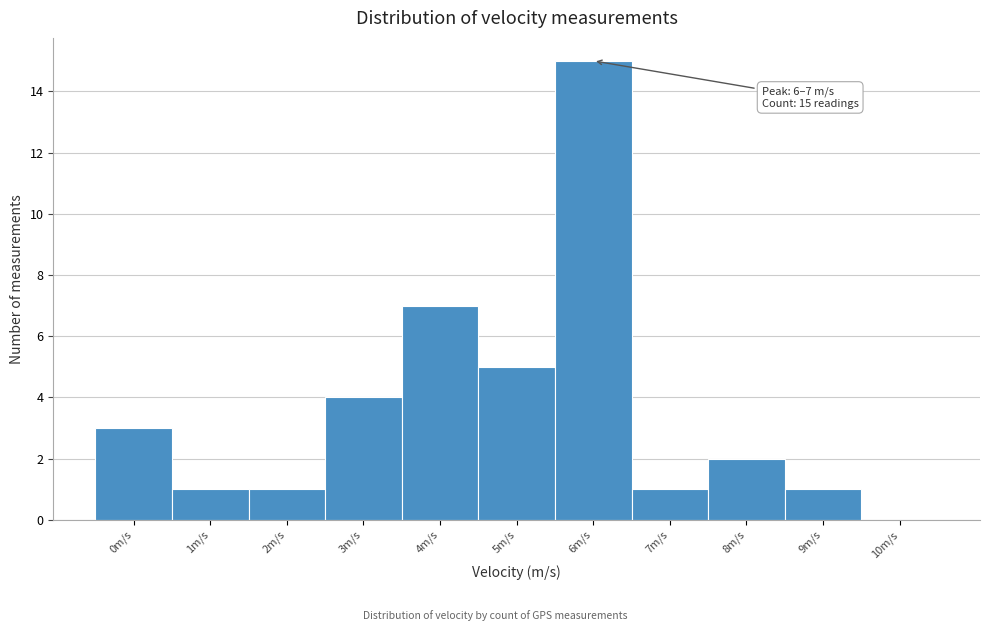

Reading left to right, what are all the values shown in this chart?

0m/s=3	1m/s=1	2m/s=1	3m/s=4	4m/s=7	5m/s=5	6m/s=15	7m/s=1	8m/s=2	9m/s=1	10m/s=0